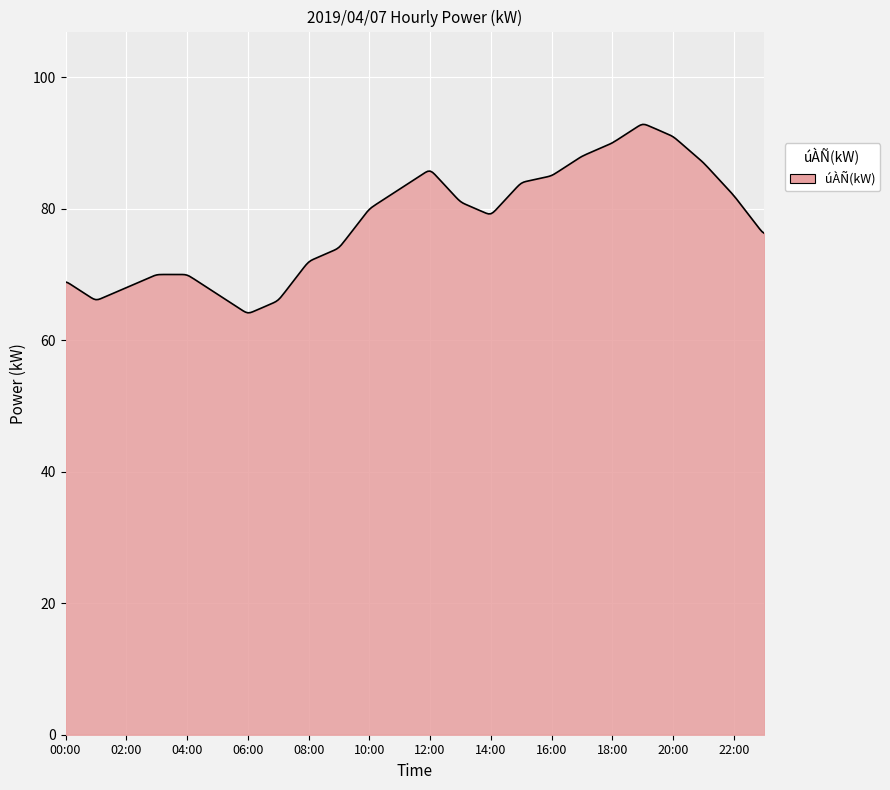

What is the difference between the maximum and minimum values?

28.7